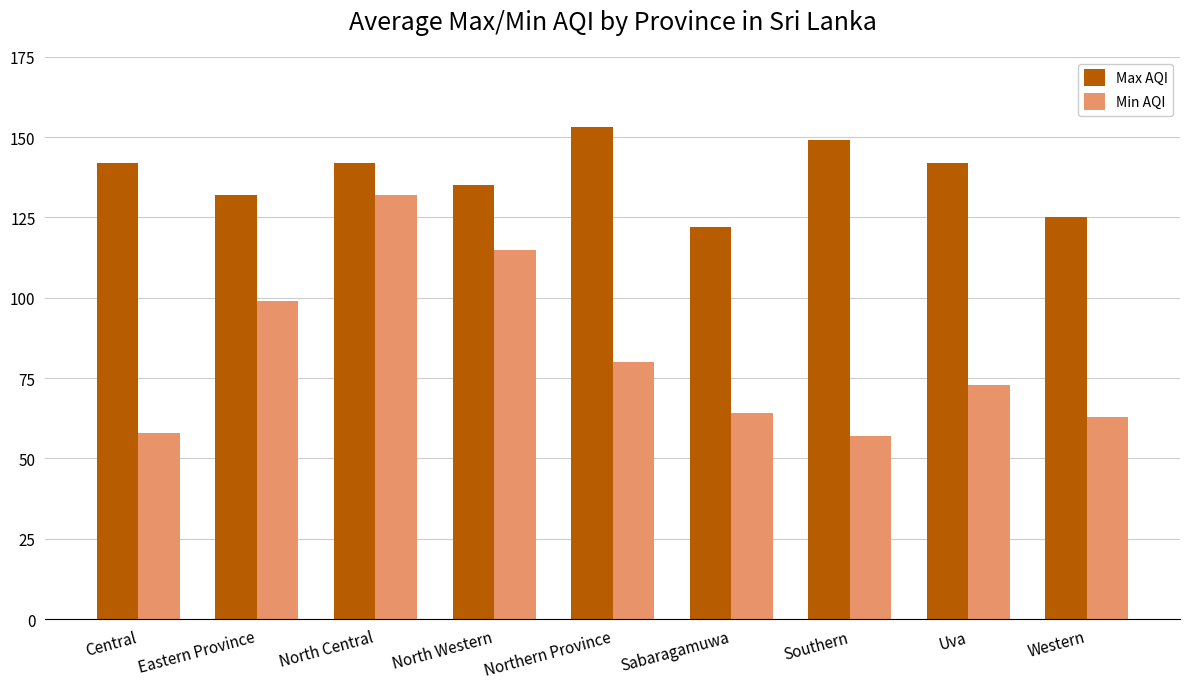

At which category is the sum across all series the highest?

North Central